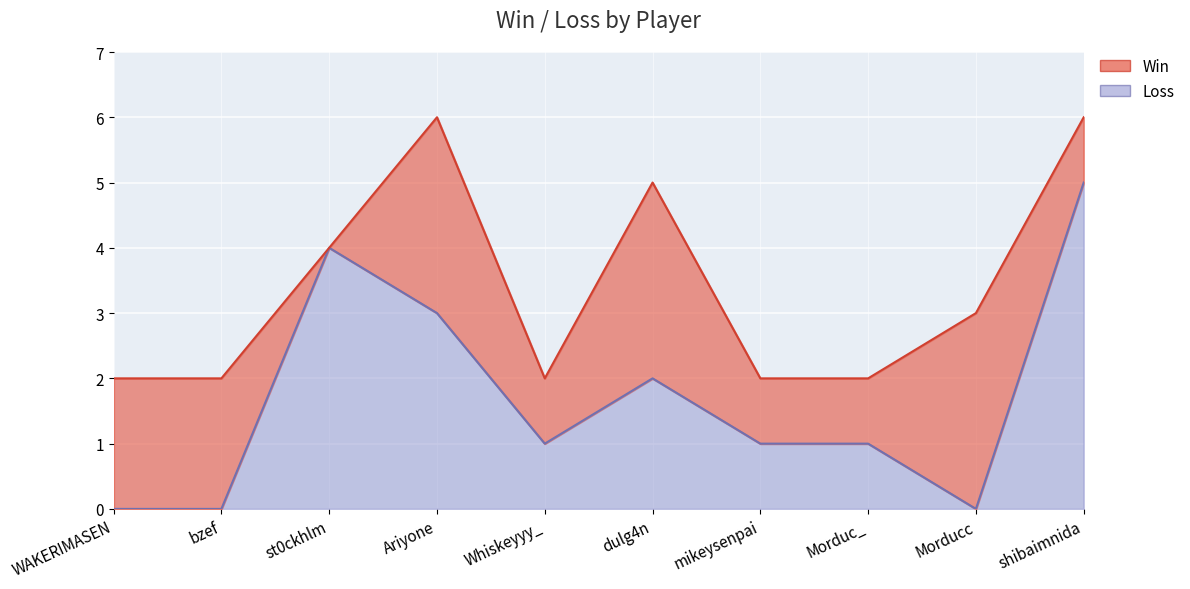

True or false: the data has more than 1 interior local peaks.

True